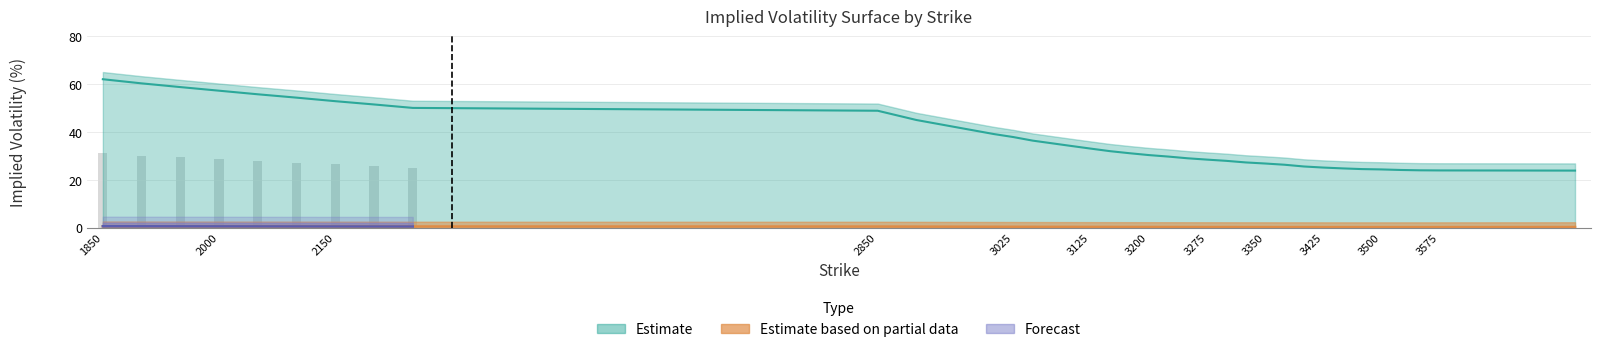

The SABR Vol series shows 0.1 at 3575. True or false?

False